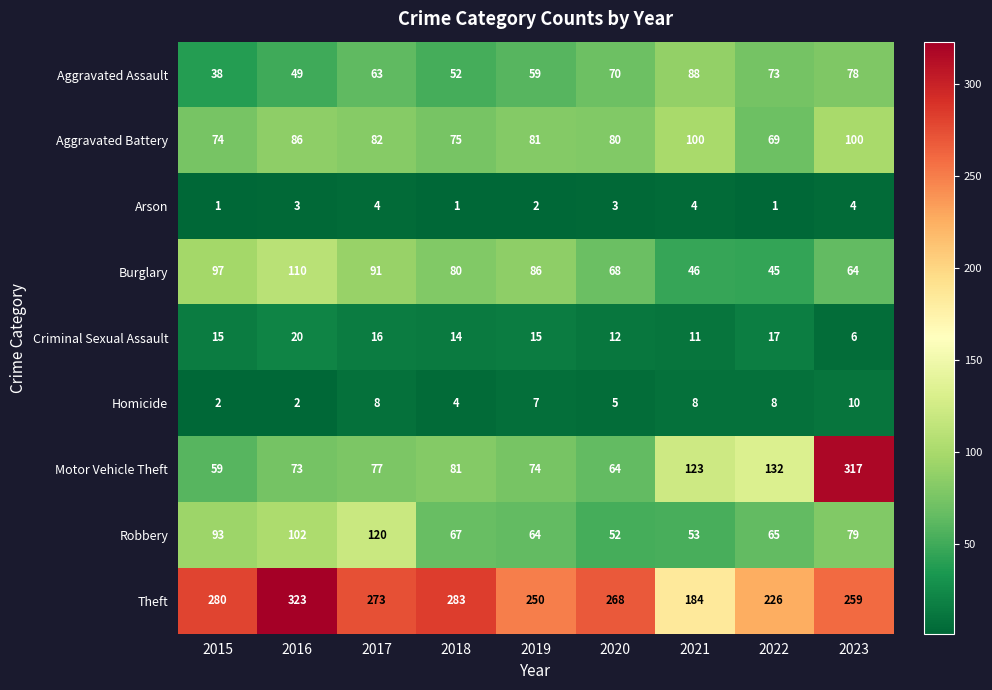

What is the greatest value displayed?

323